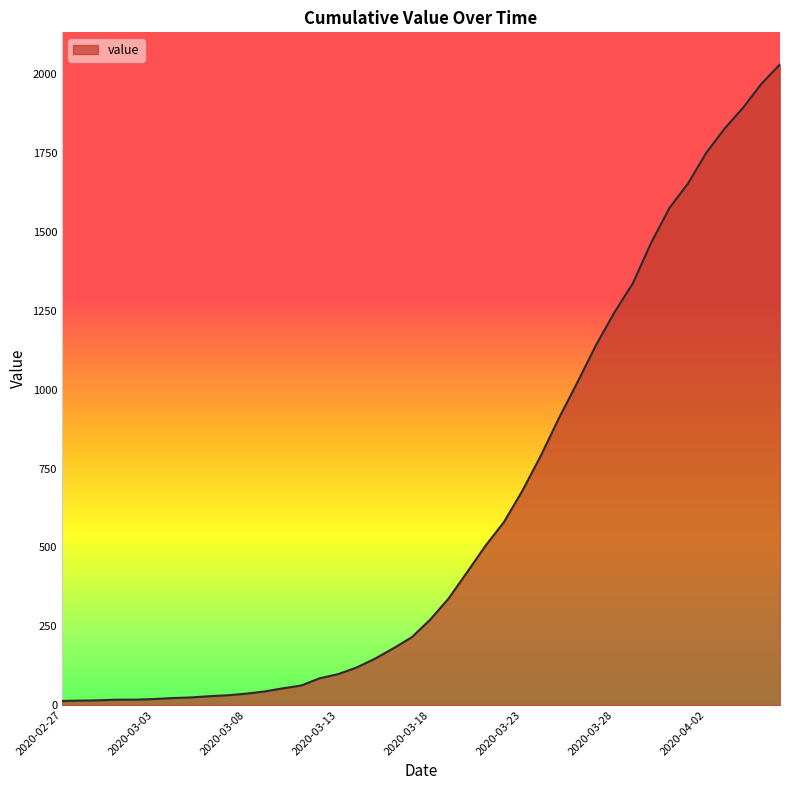

What is the maximum value shown in the chart?

2032